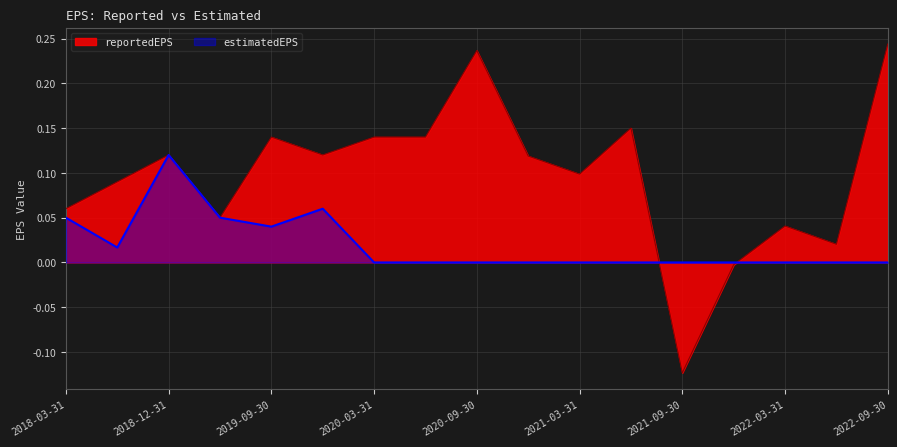

The estimatedEPS series shows -0.1 at 2022-03-31. True or false?

False